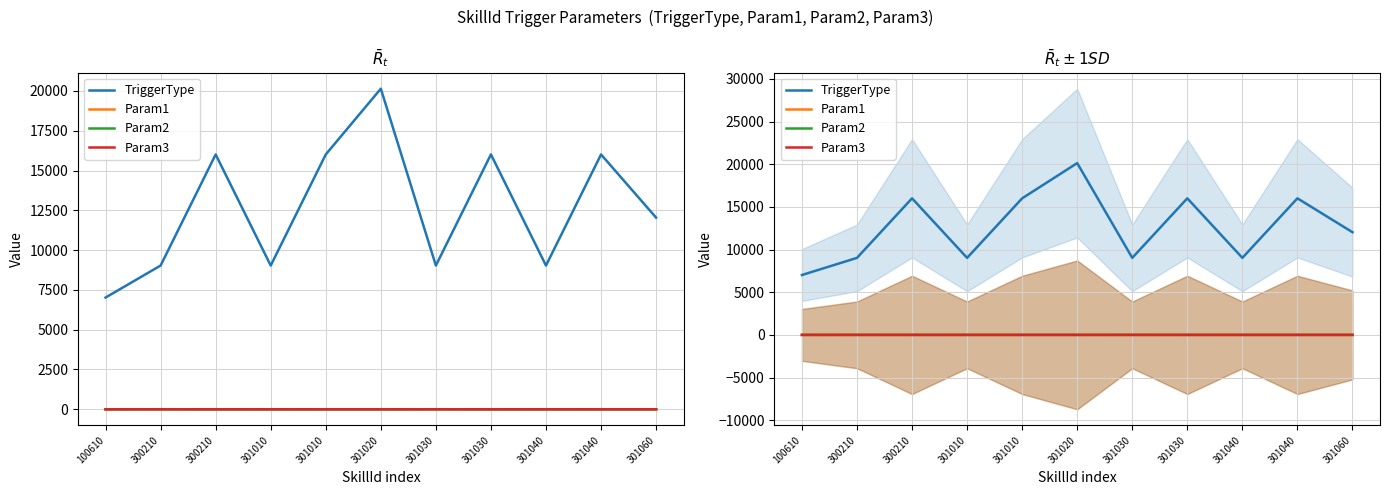

How many values in the TriggerType series exceed 12040?

5